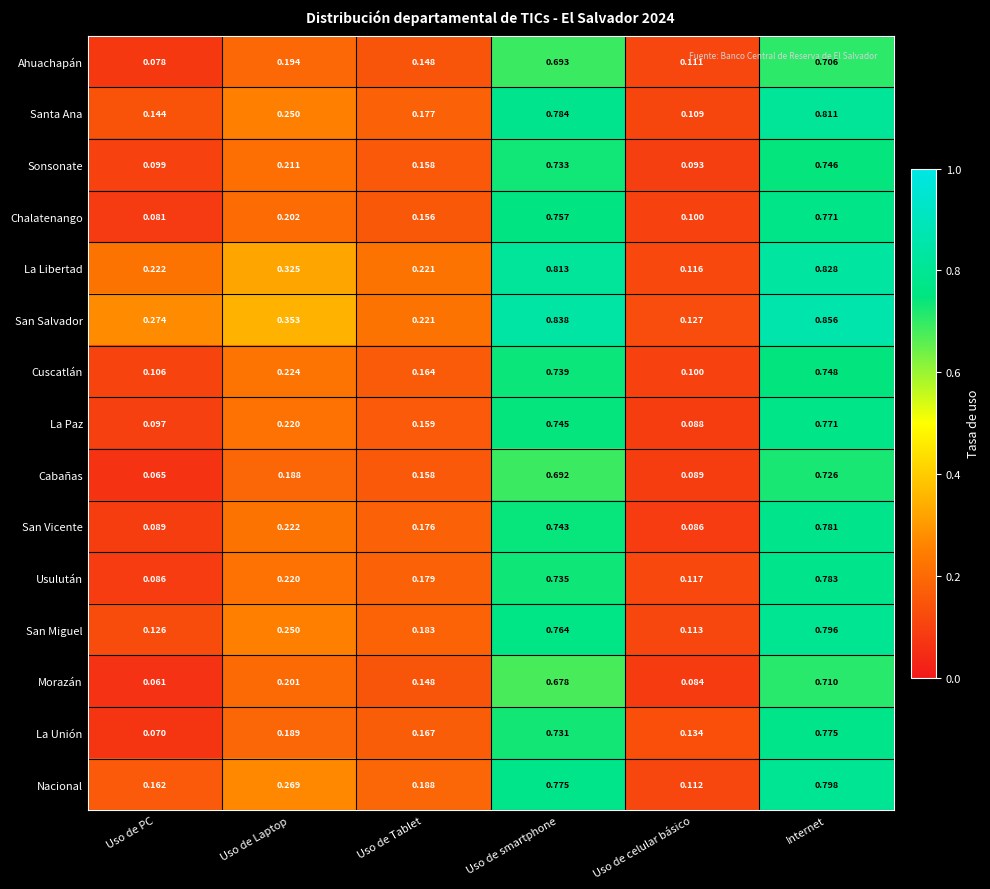

At which category does the chart reach its peak across all series?

Internet